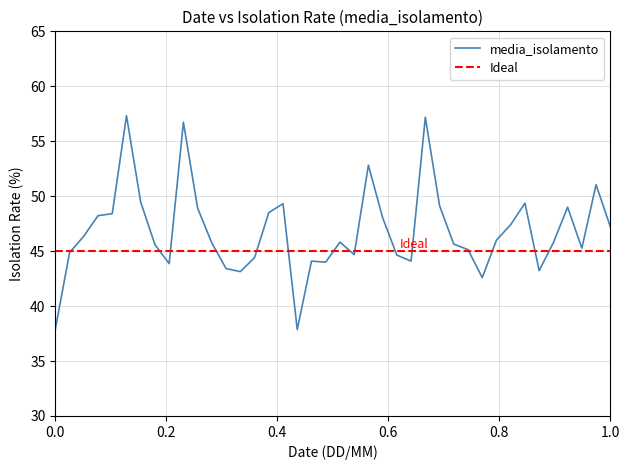

What is the difference between the maximum and minimum values?

19.5